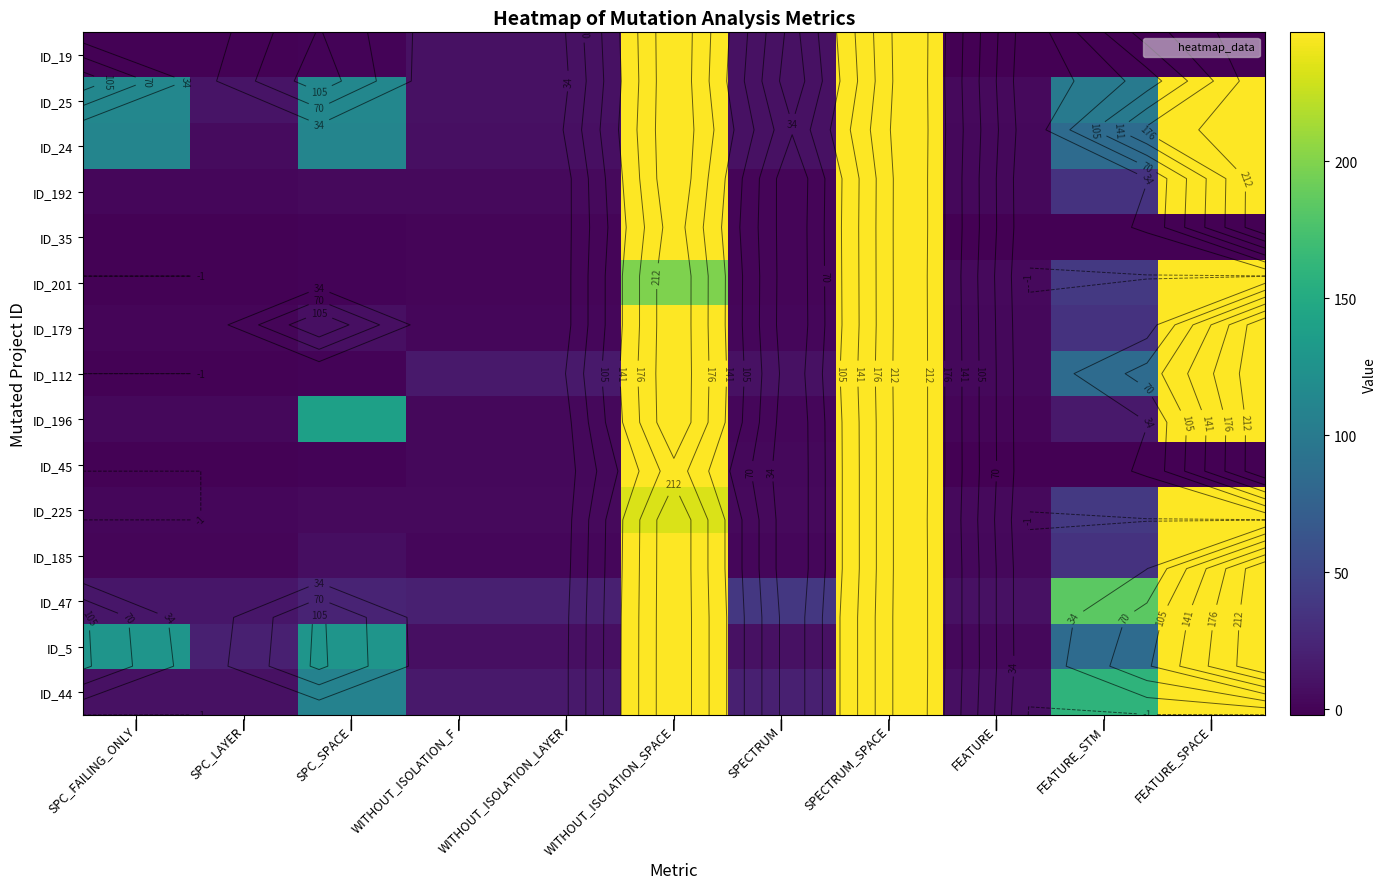

True or false: ID_201 has a value of 0 at WITHOUT_ISOLATION_LAYER.

False